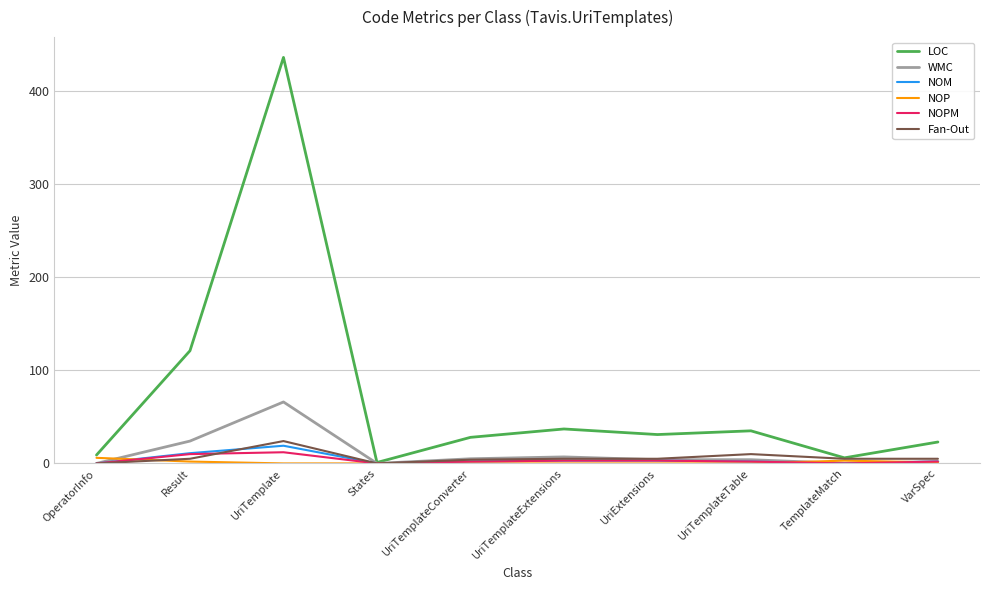

What are all the series names shown in the legend?

LOC, WMC, NOM, NOP, NOPM, Fan-Out